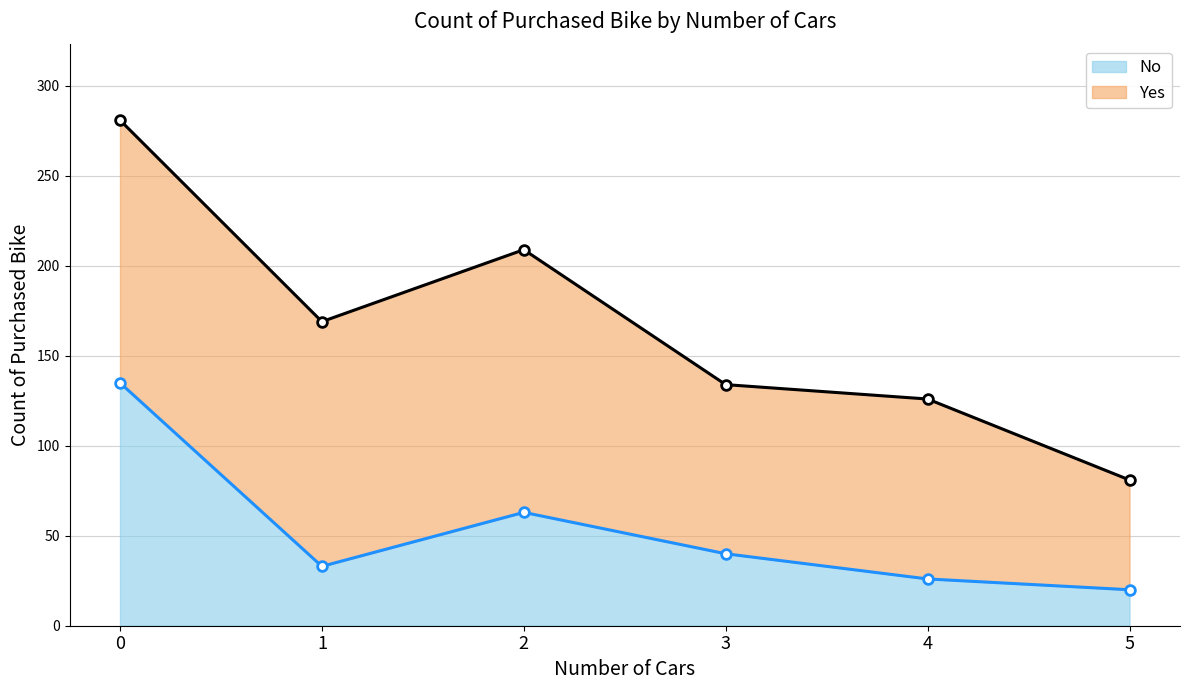

At which category does the chart reach its minimum across all series?

5